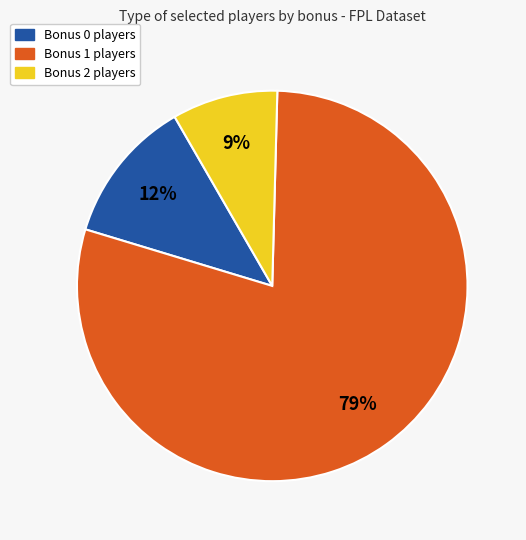

The Bonus 2 players slice represents 9% of the pie. True or false?

True